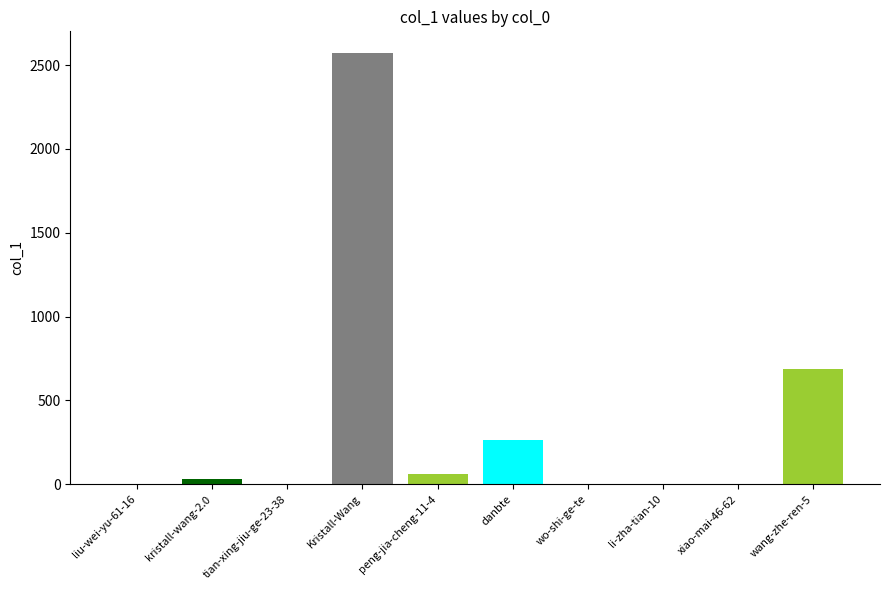

Is it true that the value at danbte is 266?

True